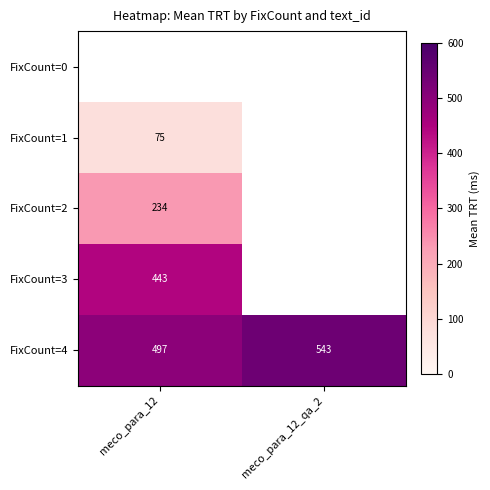

The value of FixCount=1 at meco_para_12 is 114. True or false?

False